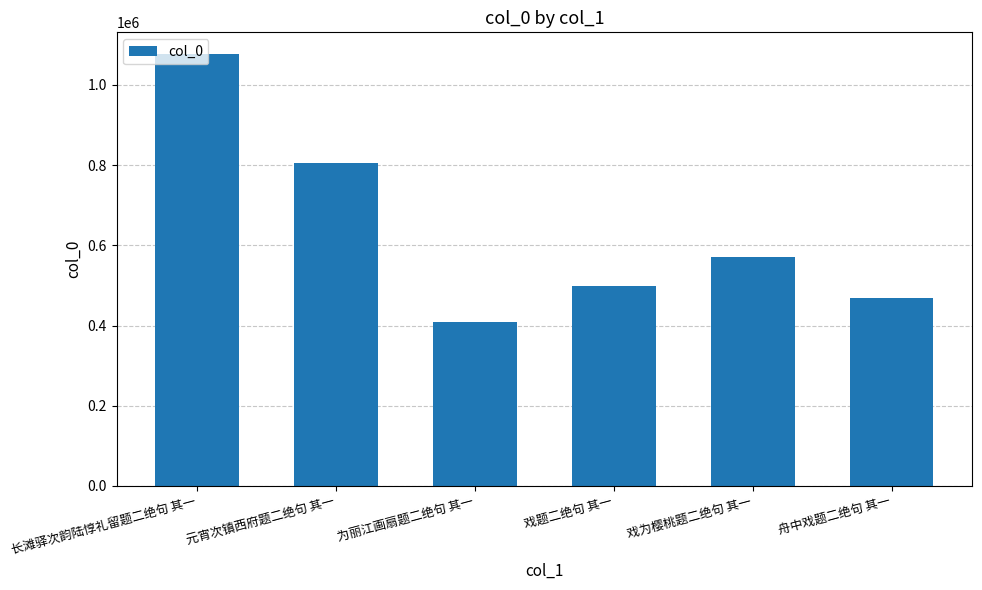

Approximately how many times larger is the value at 戏为樱桃题二绝句 其一 compared to 长滩驿次韵陆惇礼留题二绝句 其一?

0.5